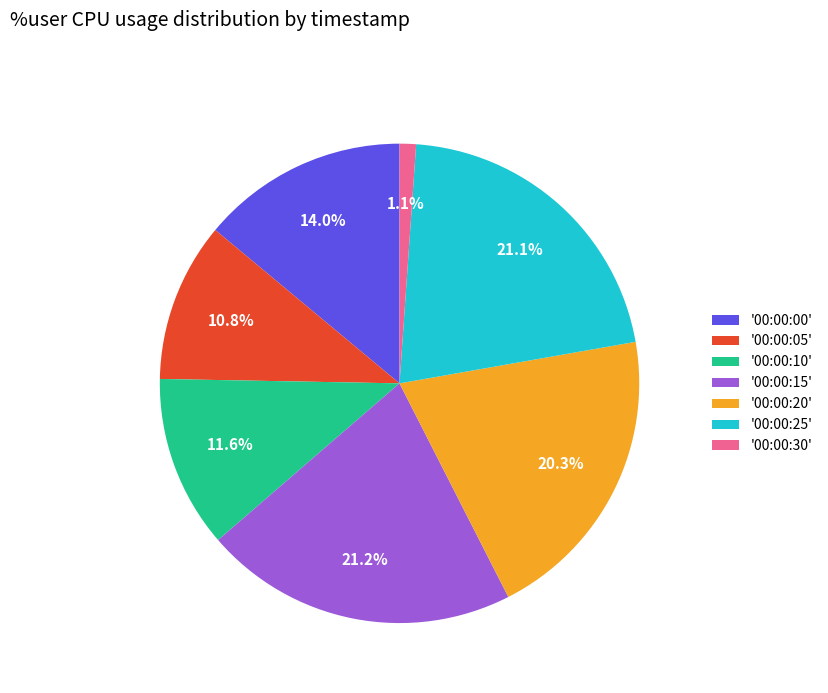

How many segments does this pie chart have?

7